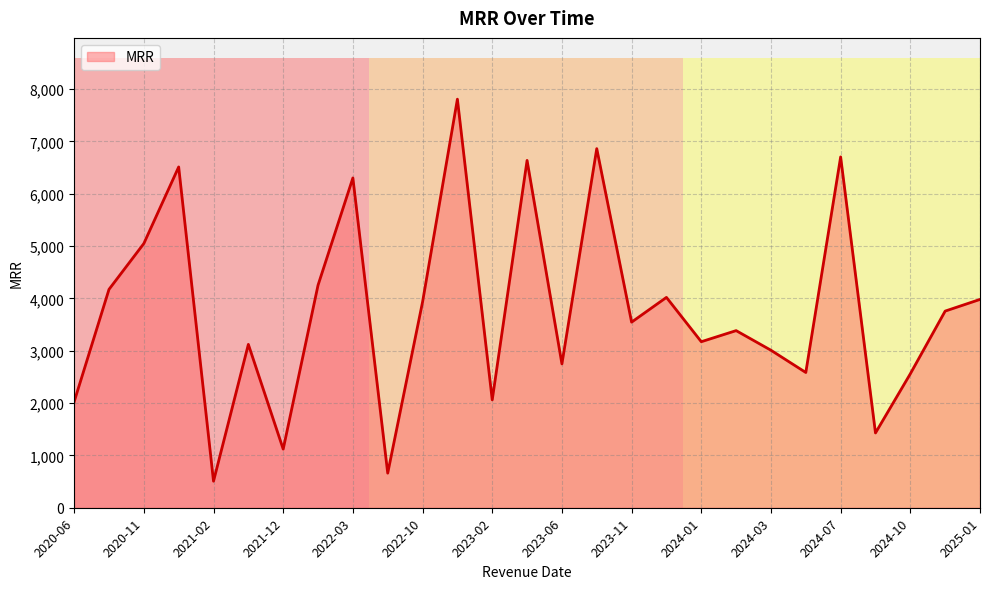

What is the minimum value shown in the chart?

507